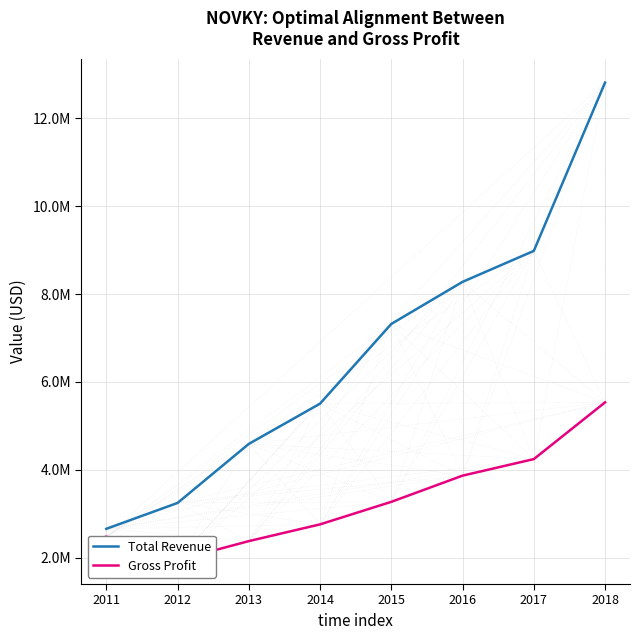

What is the sum of the Gross Profit values at 2012 and 2018?

7484900